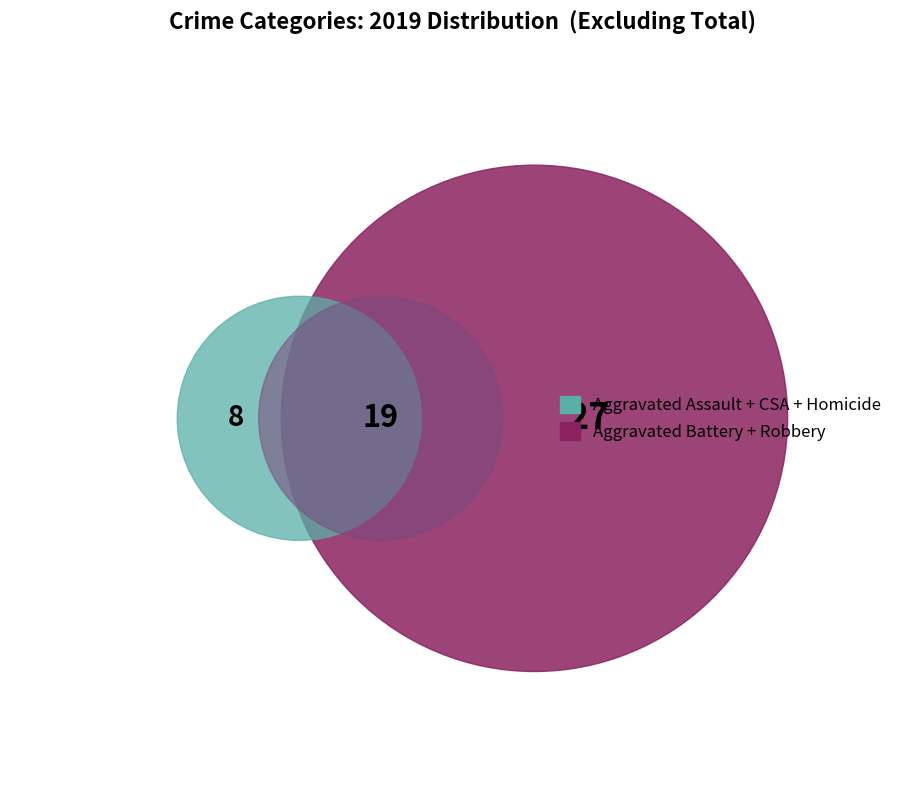

How much of the chart is everything except Homicide?

98.1%